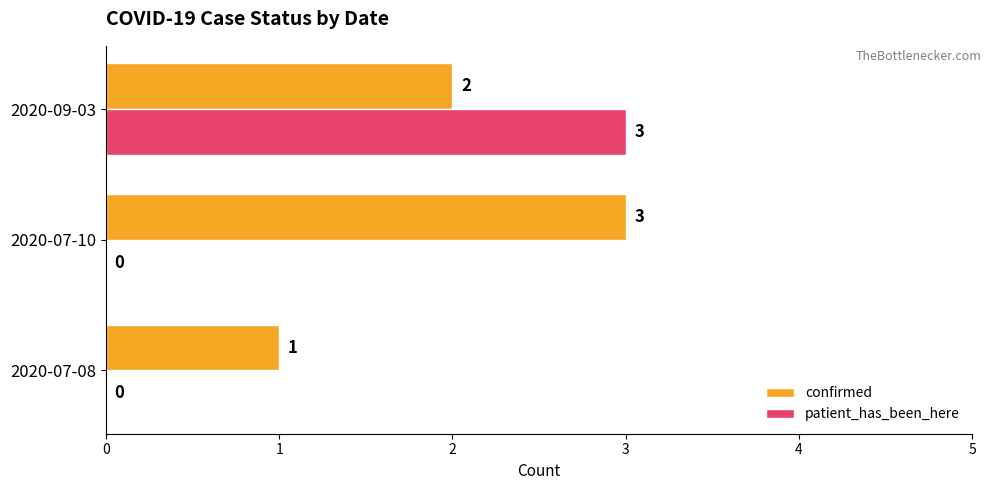

At which label is confirmed closest to 2?

2020-09-03